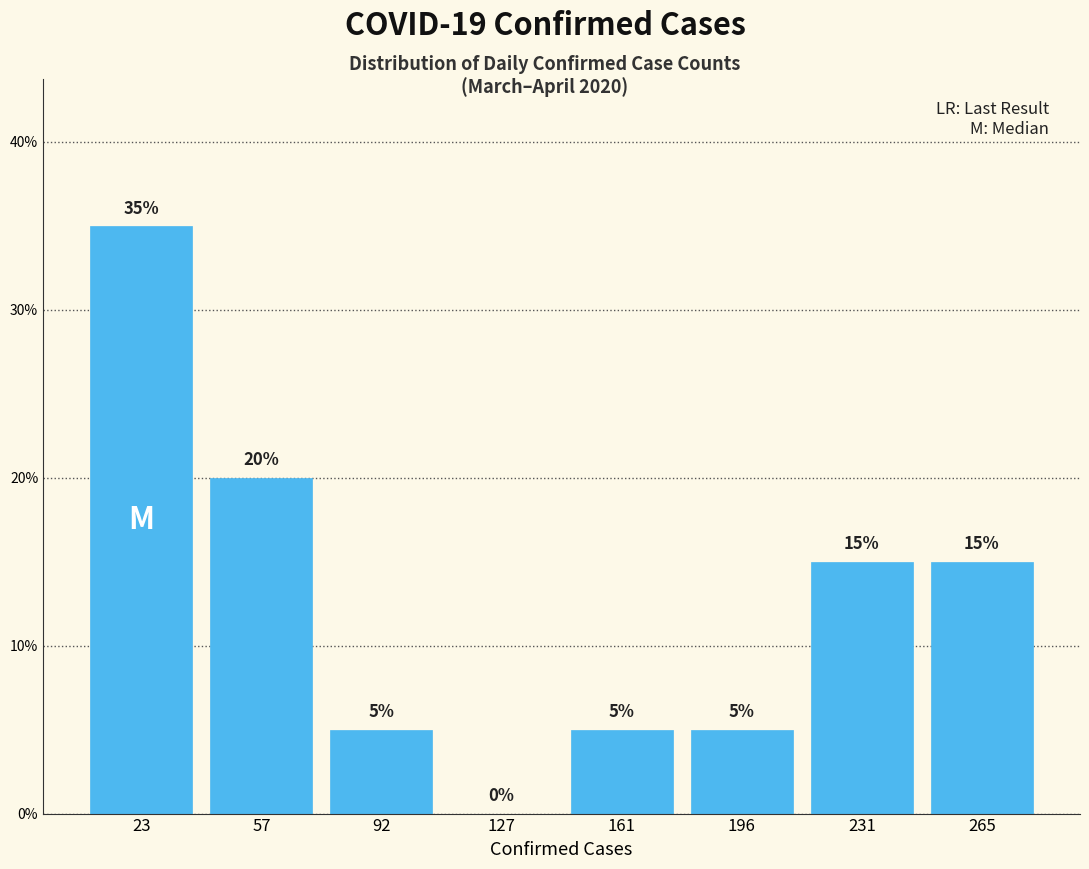

Reading left to right, transcribe this chart: for each bar, give the range it covers on the x-axis and its height. The bar edges are not printed on the chart, so give them approximately, as read against the axis.

5 to 40: 35
40 to 75: 20
75 to 110: 5
110 to 145: 0
145 to 180: 5
180 to 215: 5
215 to 250: 15
250 to 285: 15